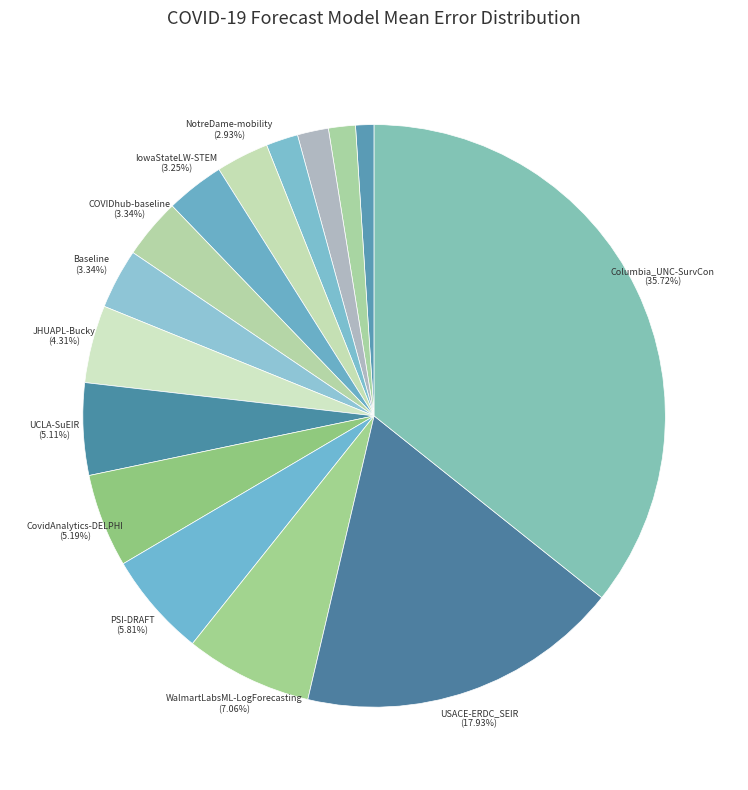

Is there a majority slice in this chart?

No